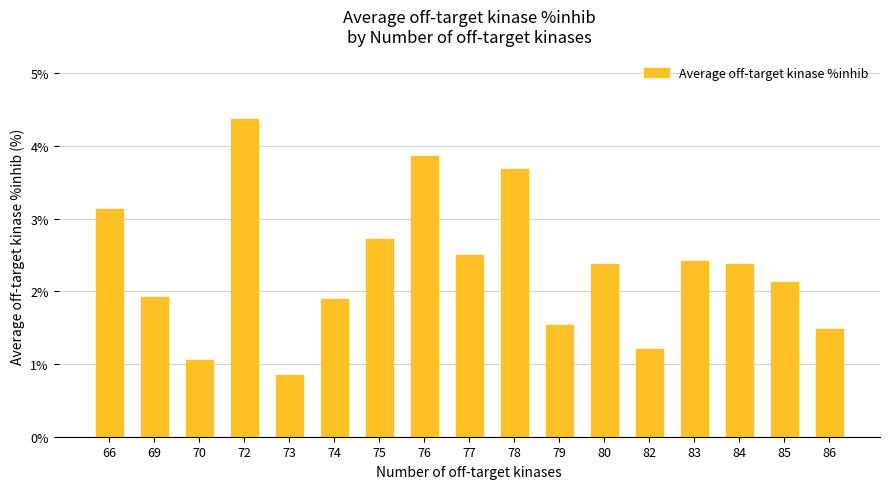

Is it true that the value at 73 is 0.8?

True